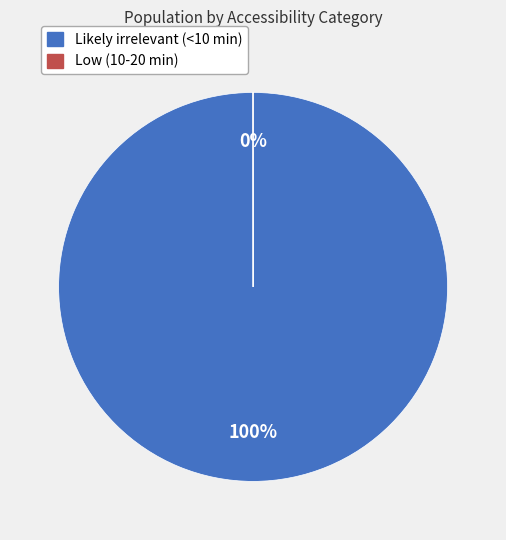

Which slice is the largest?

Likely irrelevant (<10 min)